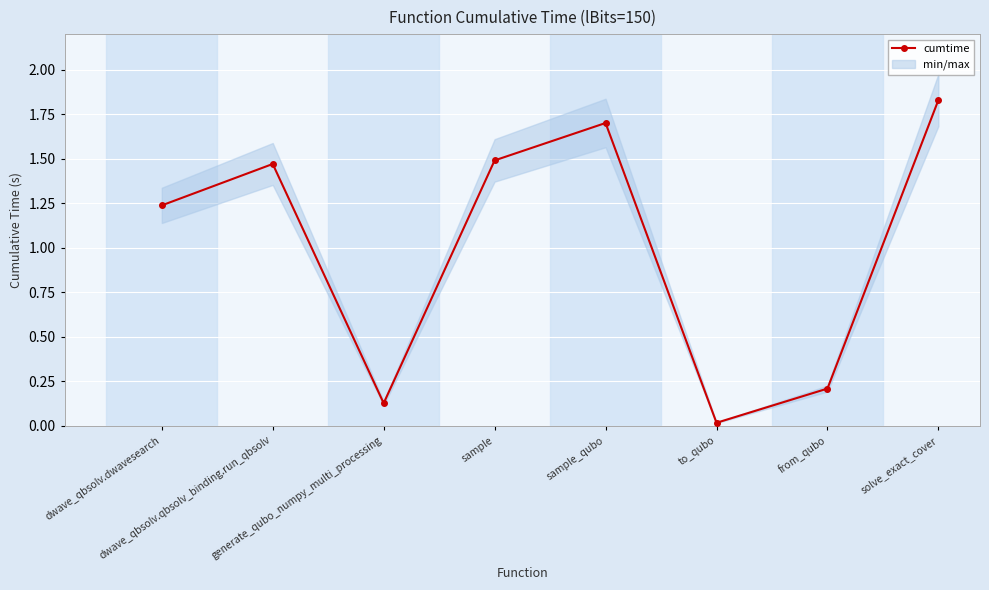

In cumtime, how many points are higher than both neighbors (excluding endpoints)?

2